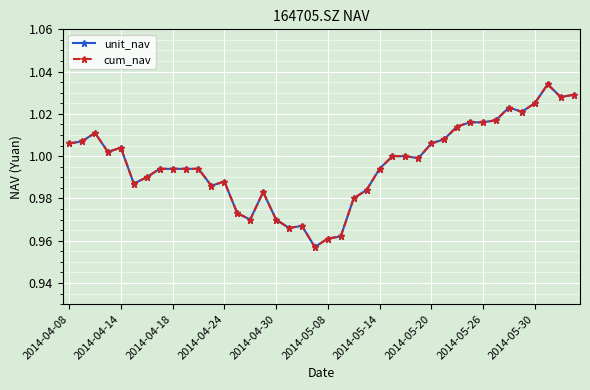

How many lines are shown in the chart?

2